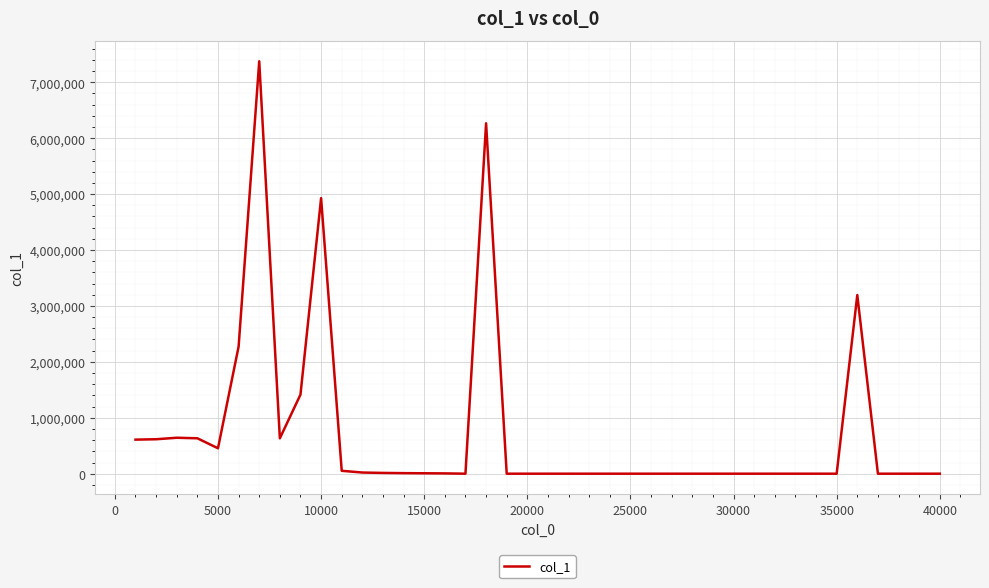

What is the greatest value displayed?

7374588.3